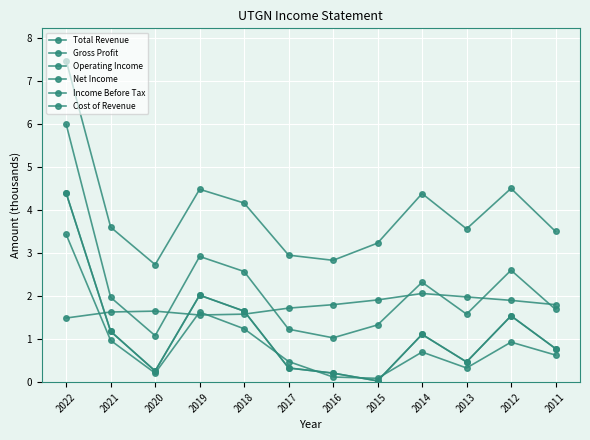

Which series has the widest spread of values?

Gross Profit